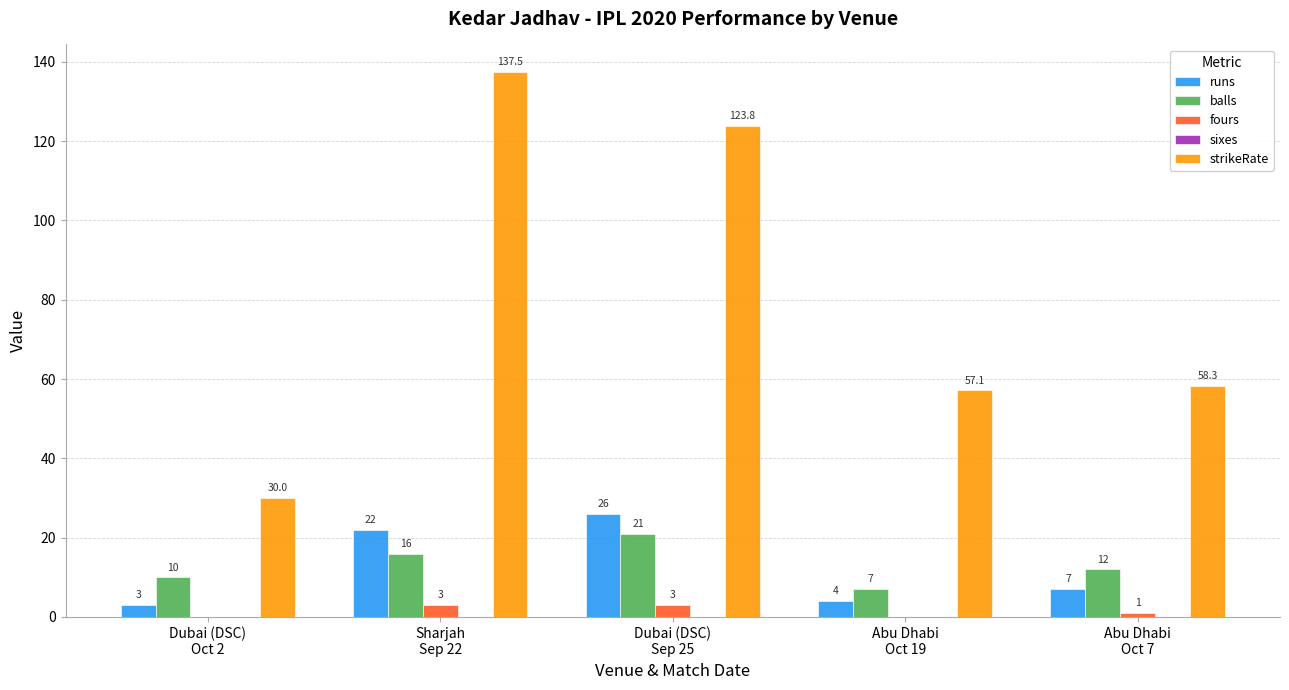

How many fours values are between 0 and 3?

5